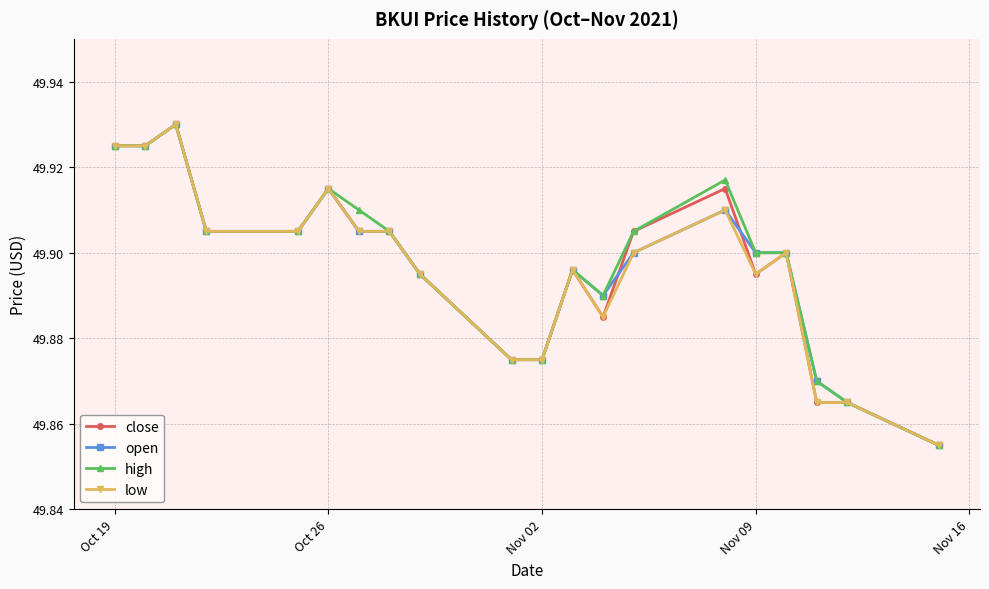

True or false: high has more than 1 points higher than both neighbors.

True